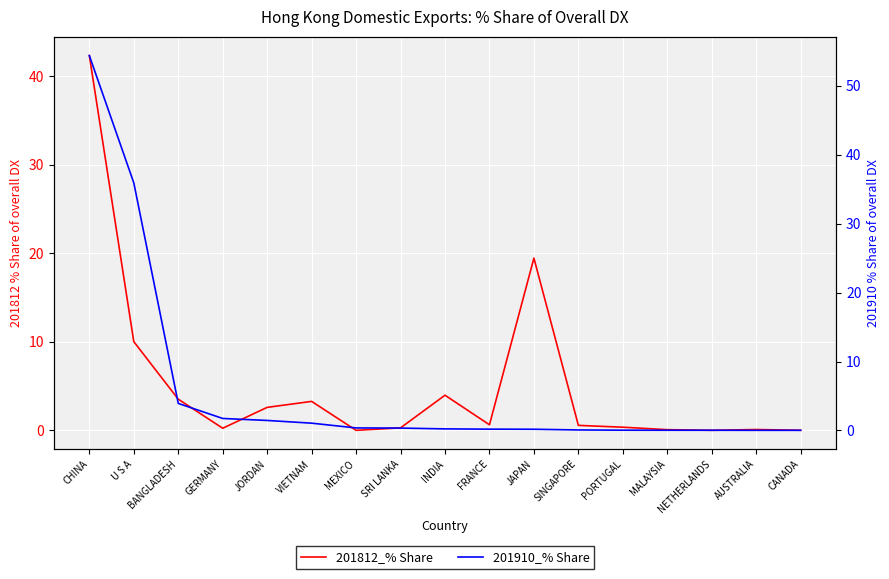

The value of 201910_% Share at VIETNAM is 1.1. True or false?

True